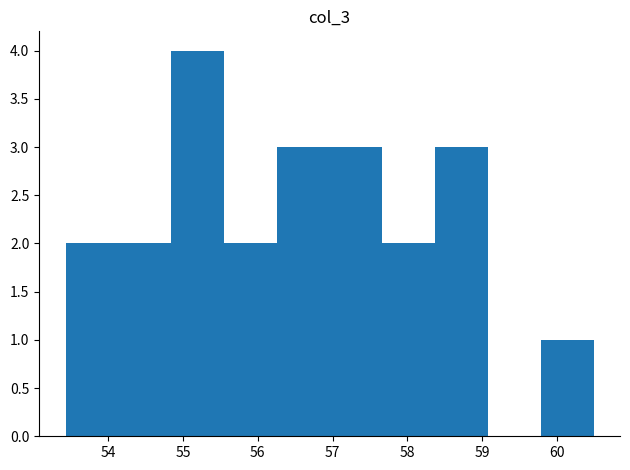

Over which range of the x-axis is the bar tallest?

54.8 to 55.5